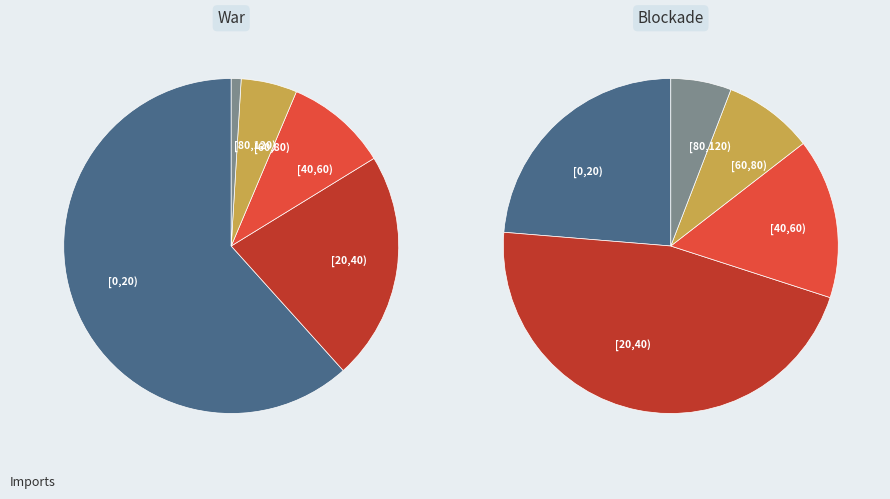

Rank the series by their maximum value, from lowest to highest.

Blockade, War